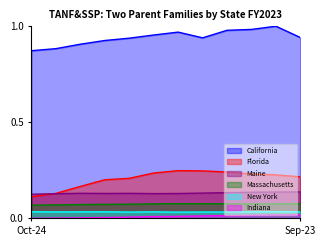

What is the average value of the Massachusetts series?

0.1